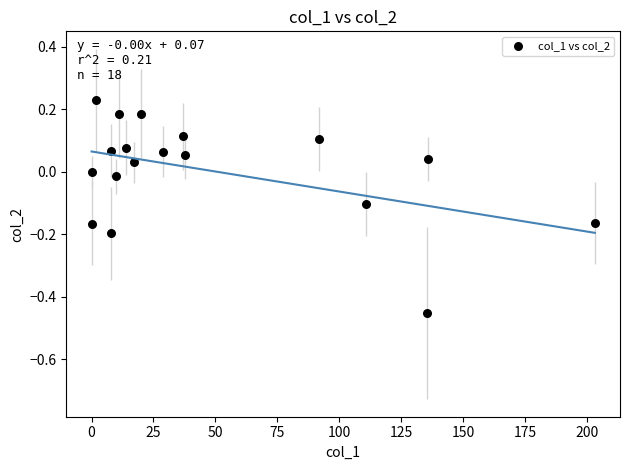

What is the range of Y values (max minus min)?

0.7